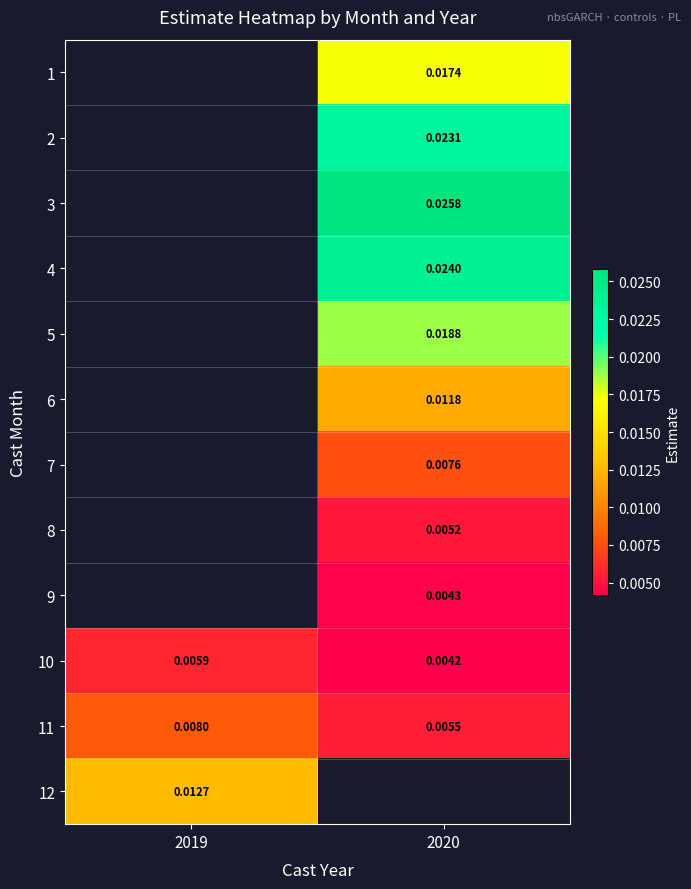

At which label does 5 first exceed 0?

2020